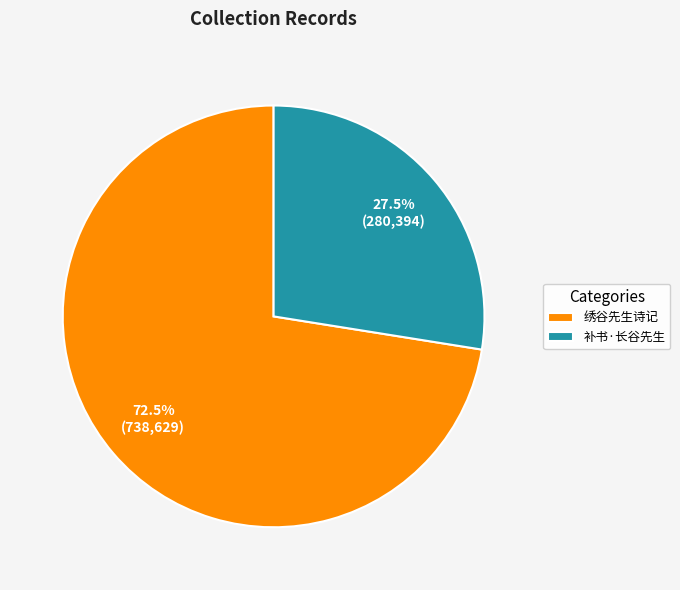

Do 补书·长谷先生 and 绣谷先生诗记 together represent more than half of the pie?

Yes